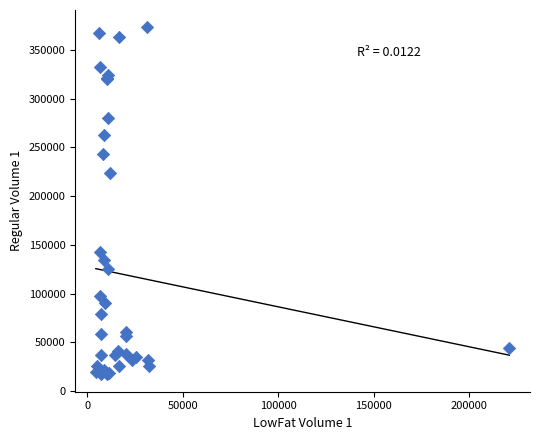

What Y value in the scatter plot is closest to 195178?

223492.1